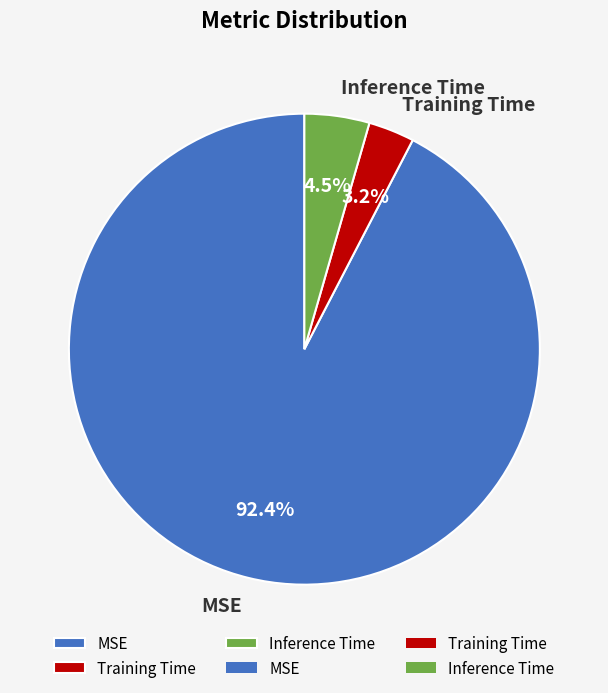

Which slice is the smallest?

Training Time